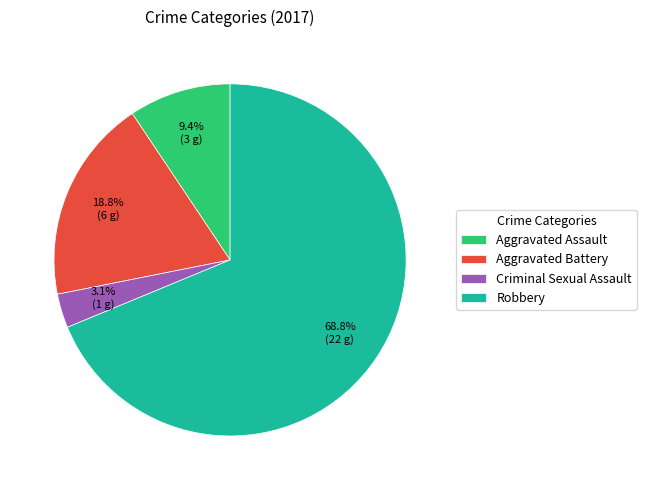

Count the number of slices in the pie.

4